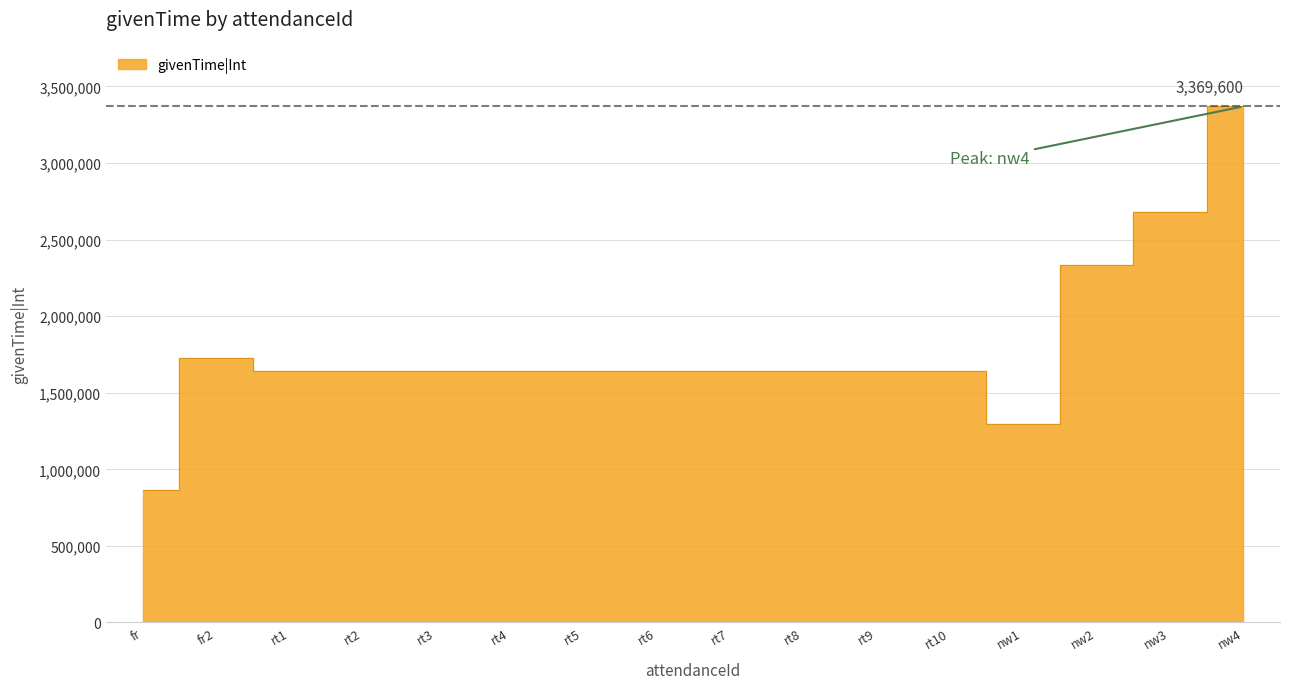

Which label corresponds to the smallest value in the chart?

fr